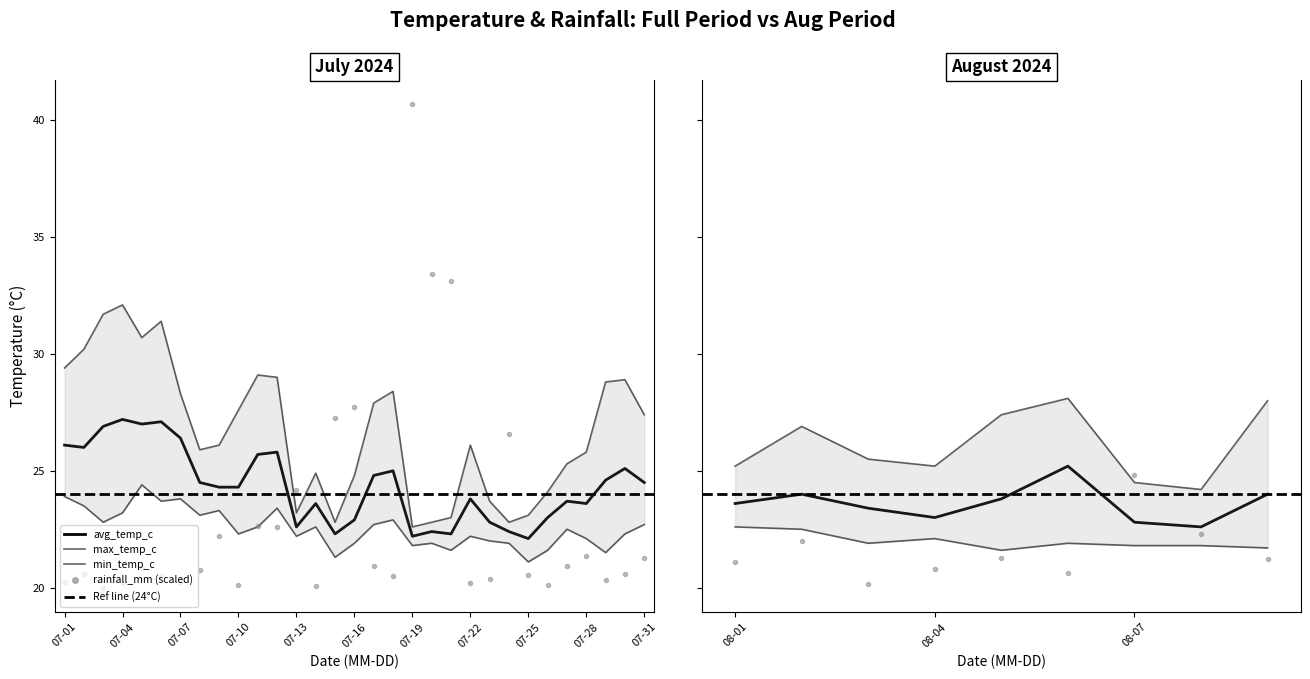

What is the value of the min_temp_c point at the 4th from the left?

22.1